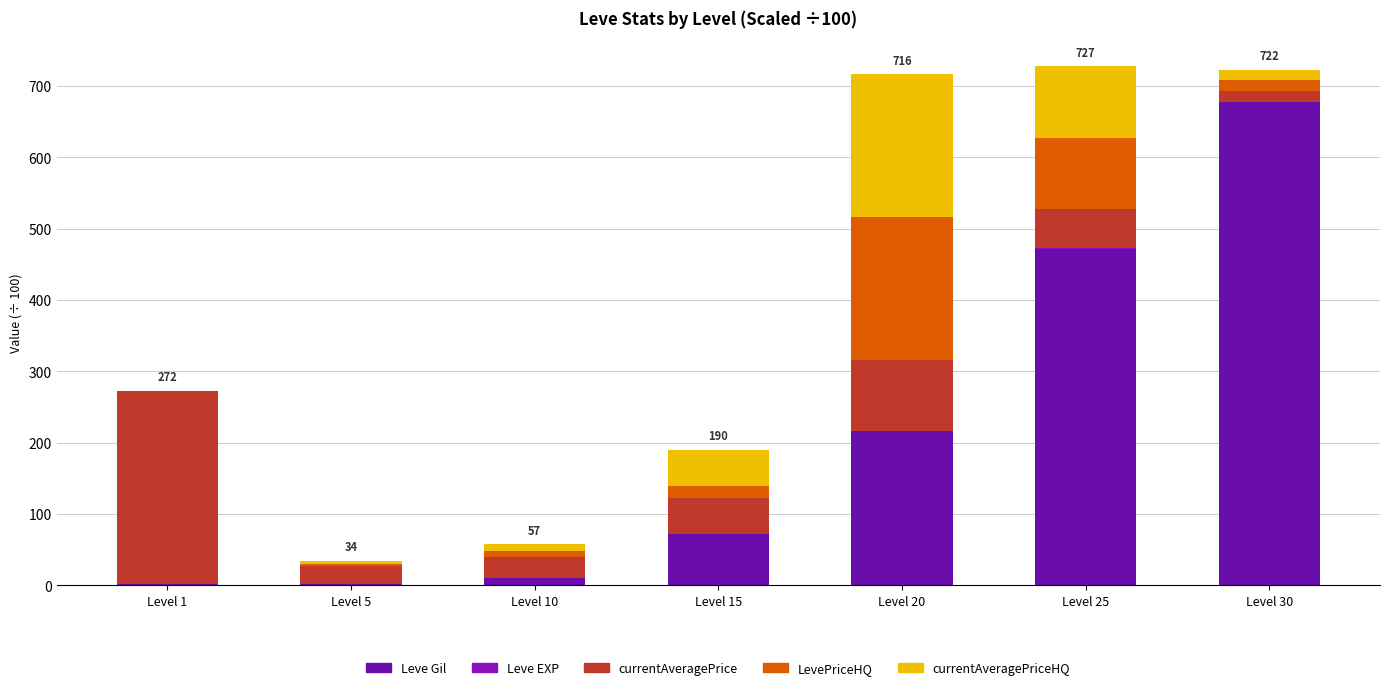

At how many categories does at least one series exceed 202?

4